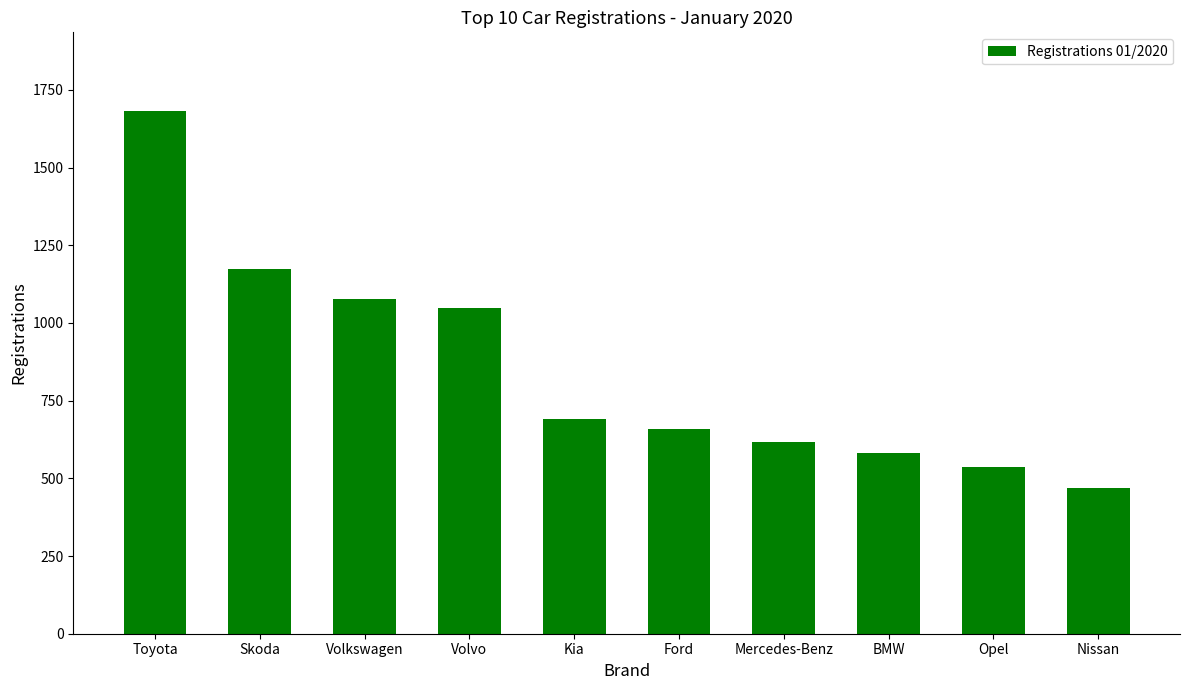

Which has a higher value, BMW or Opel?

BMW